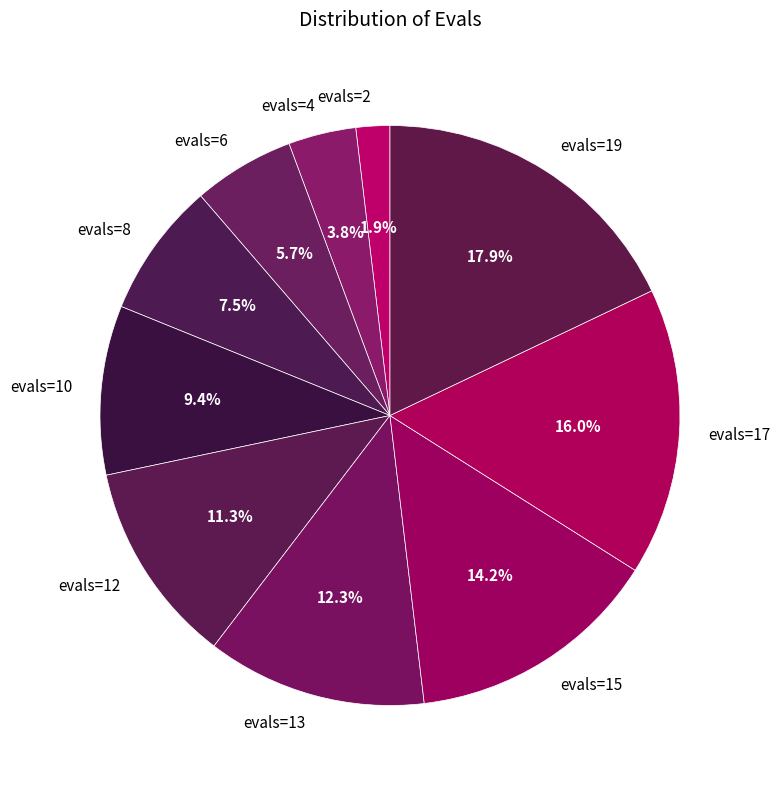

To the nearest percent, what portion does evals=17 represent?

16%